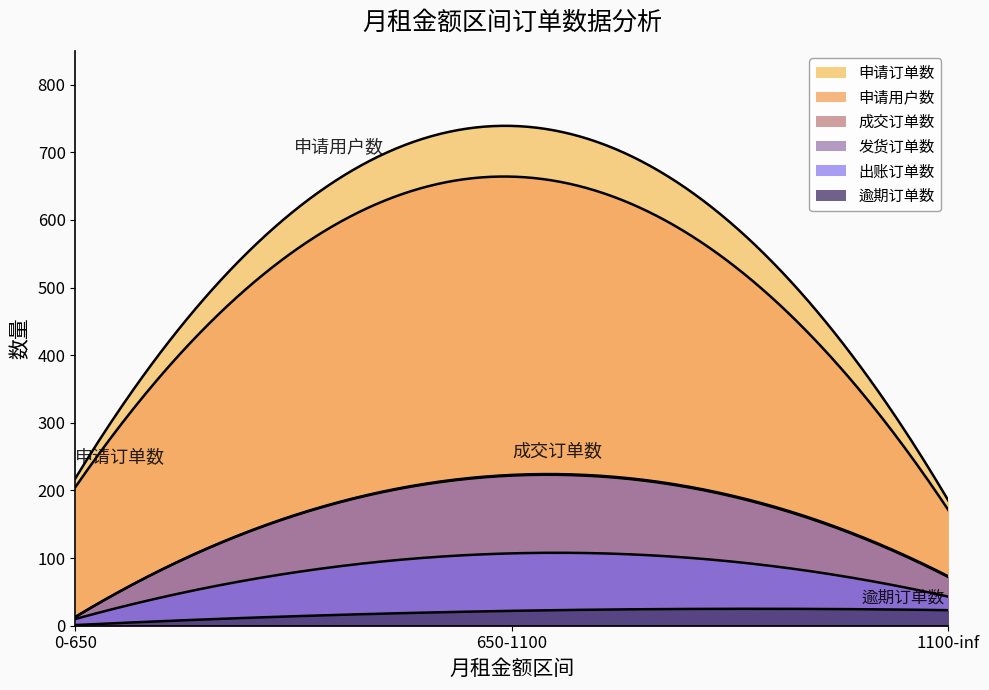

How many lines are shown in the chart?

6